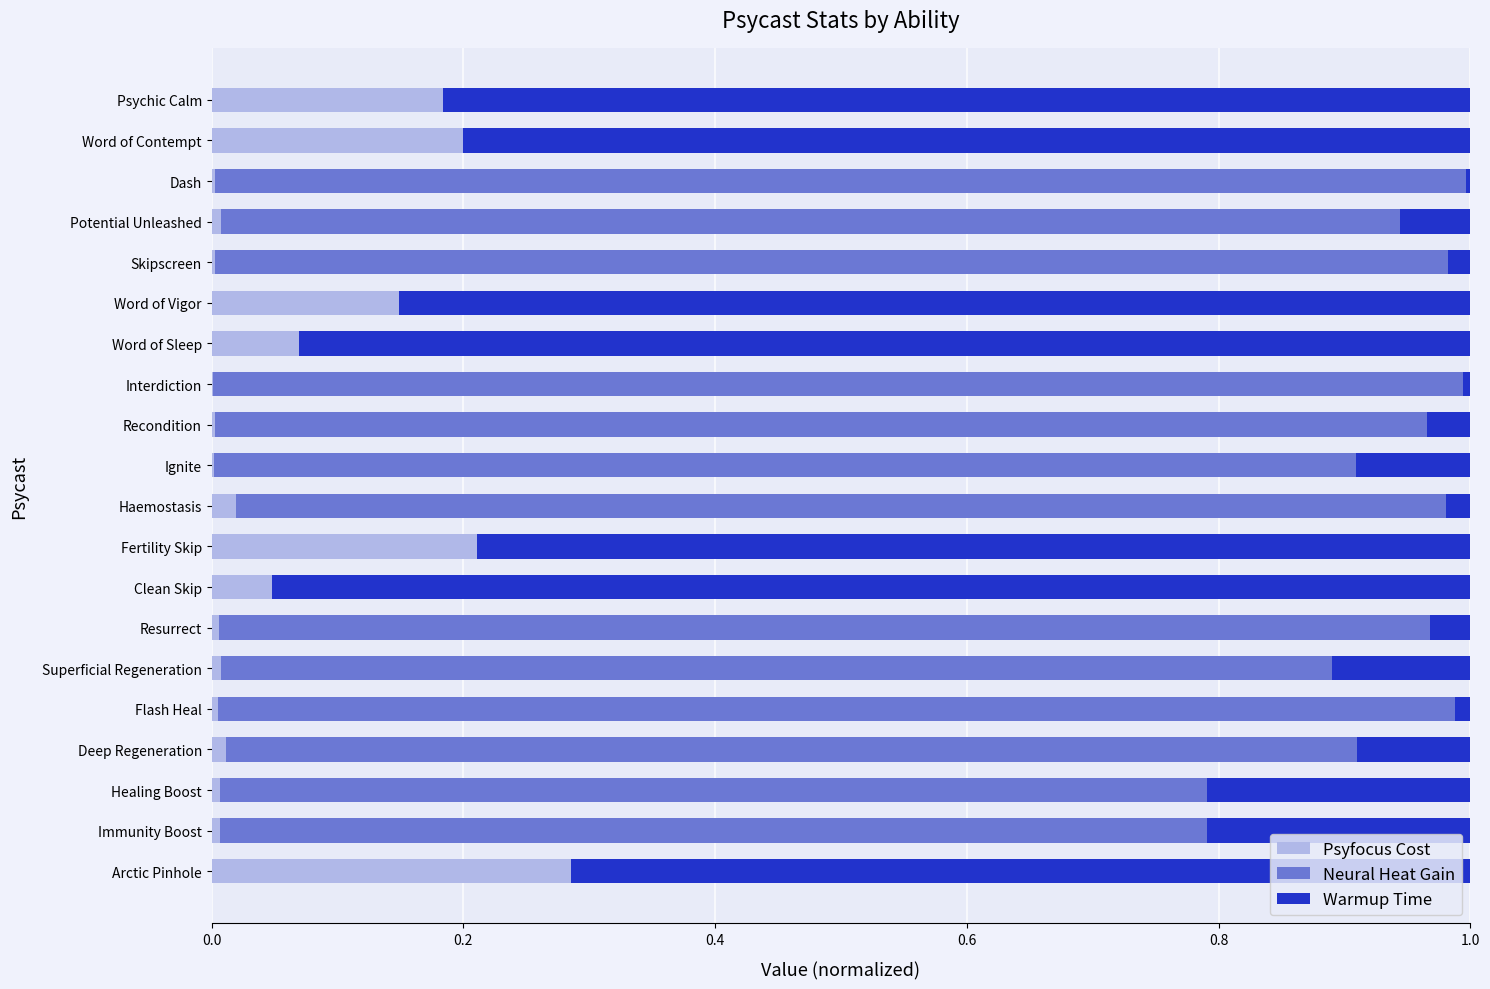

What is the sum of all Psyfocus Cost values?

1.2